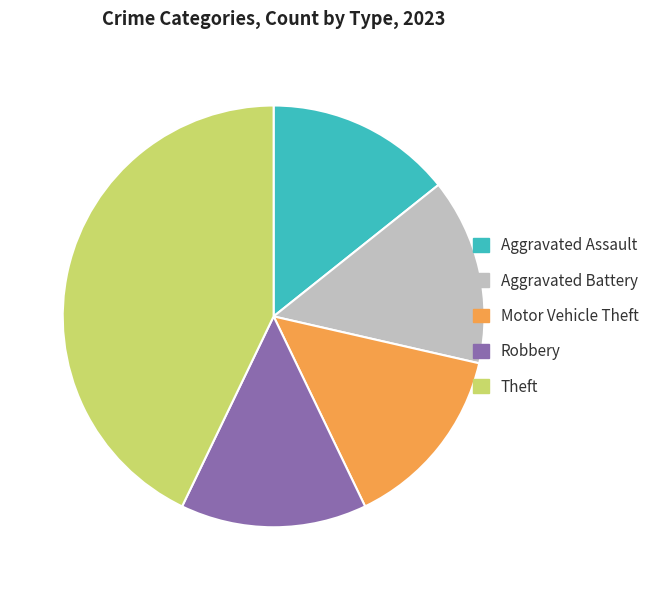

Does Motor Vehicle Theft account for over 50% of the chart?

No